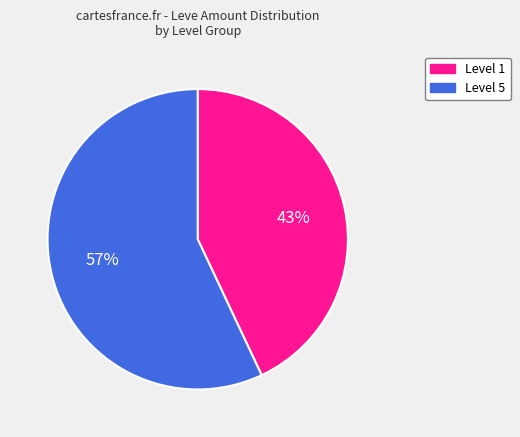

Is there a majority slice in this chart?

Yes